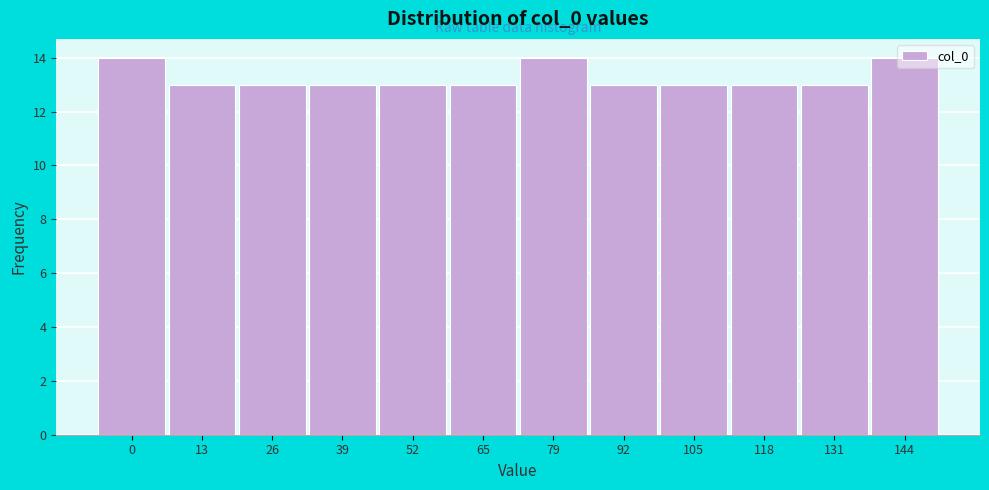

What is the sum of the values at 131 and 0?

27